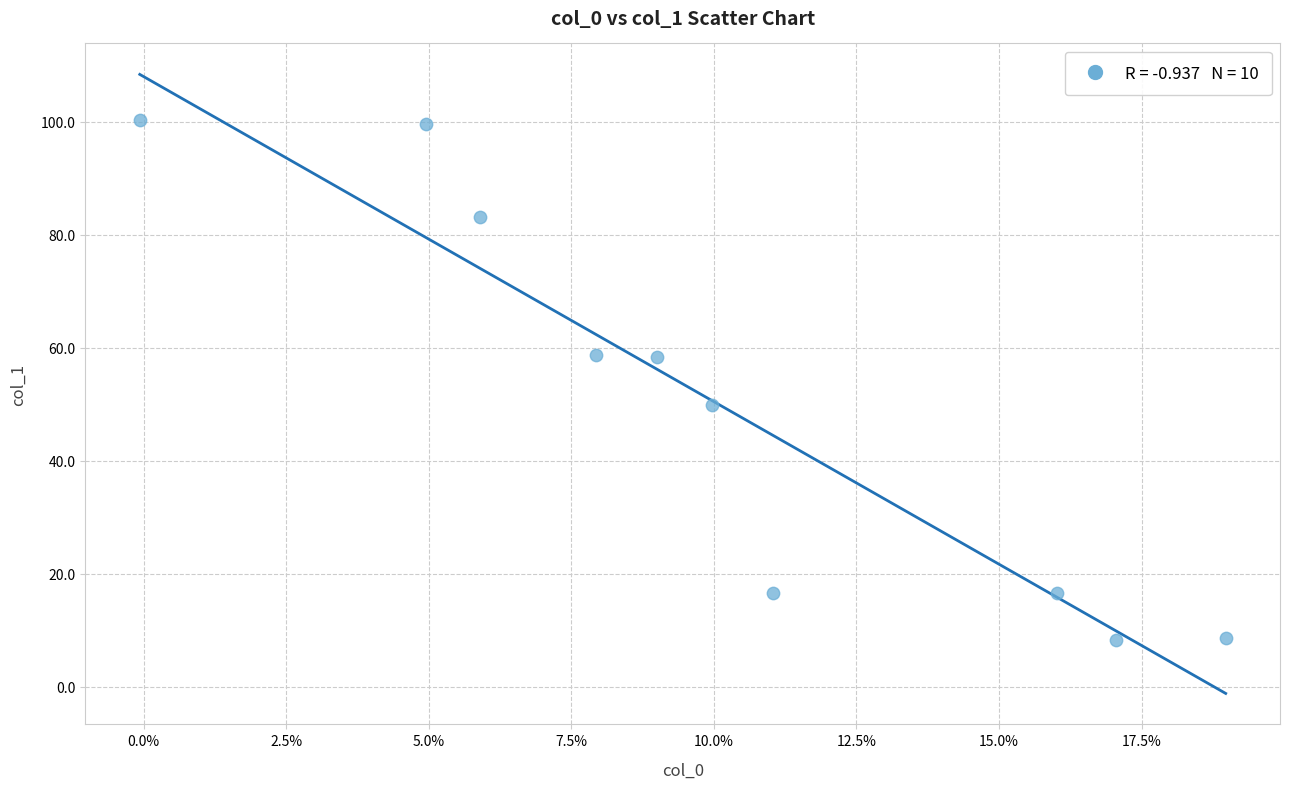

What is the average X value?

10.1